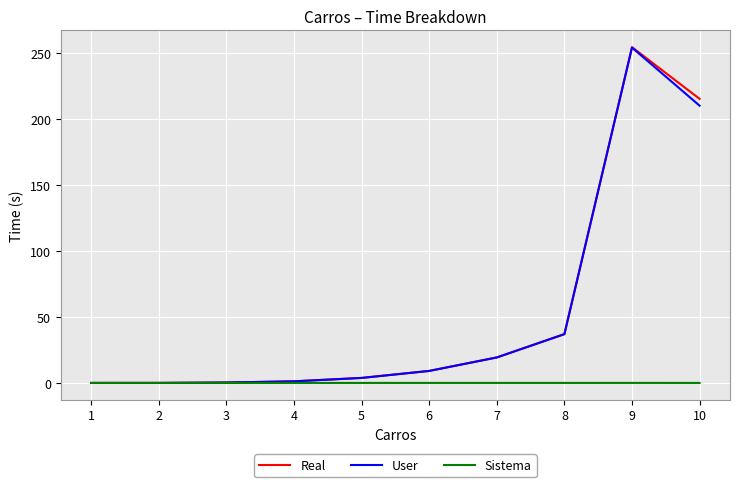

Is the value of Sistema at 10 greater than the value of User at 7?

No